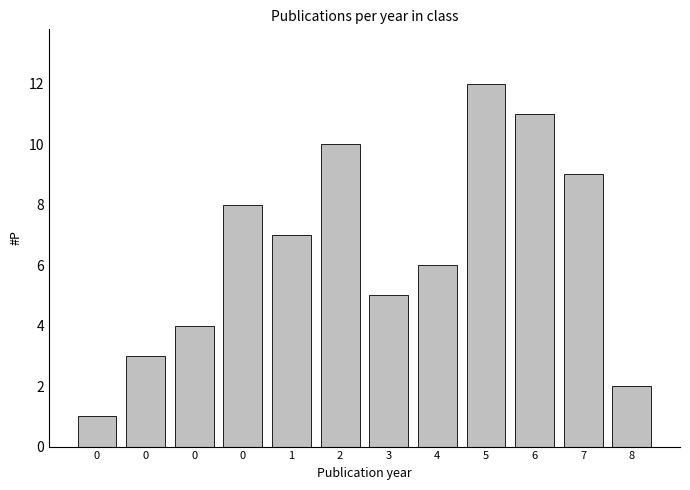

How many data points are less than 7?

6